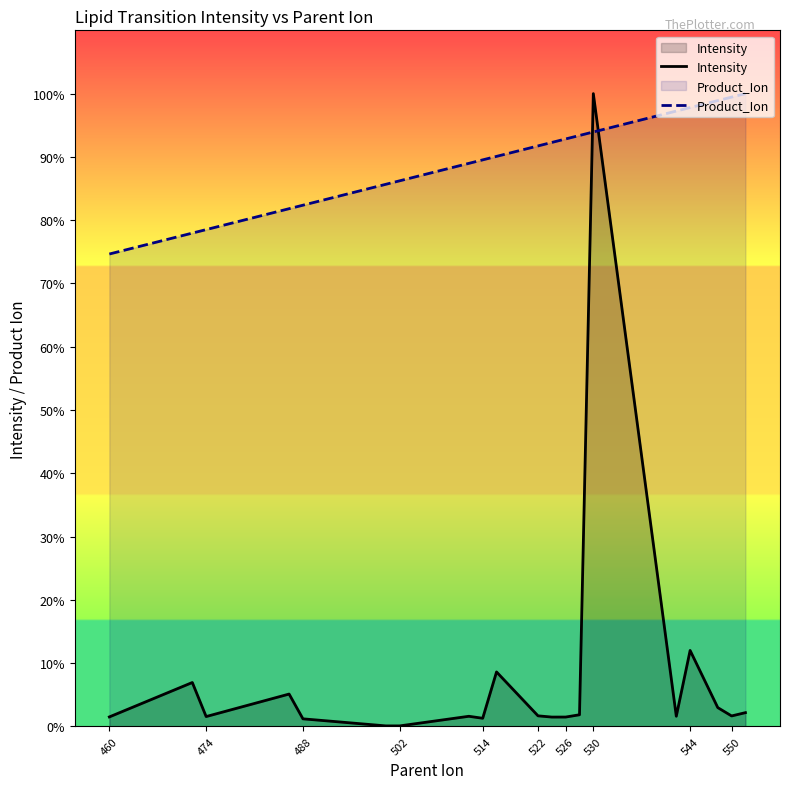

How many times do Intensity and Product_Ion cross each other?

2